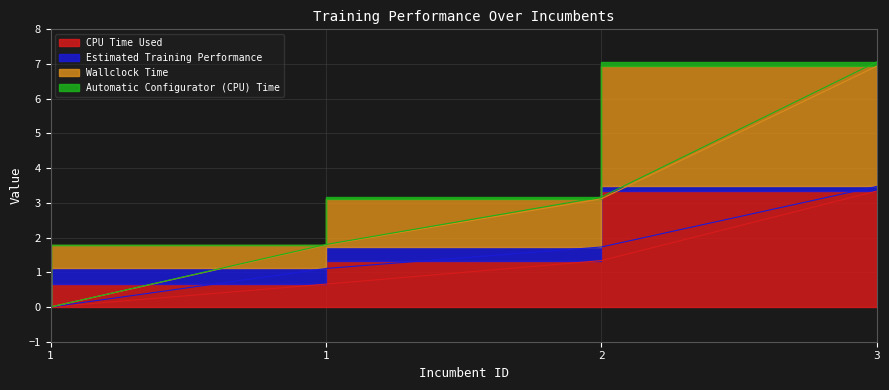

True or false: Wallclock Time has more than 2 interior local peaks.

False